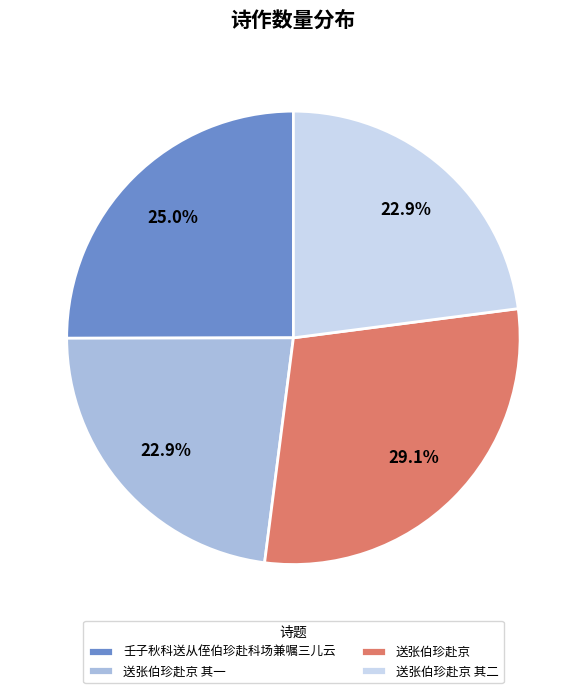

To the nearest percent, what percentage of the pie is 壬子秋科送从侄伯珍赴科场兼嘱三儿云?

25%